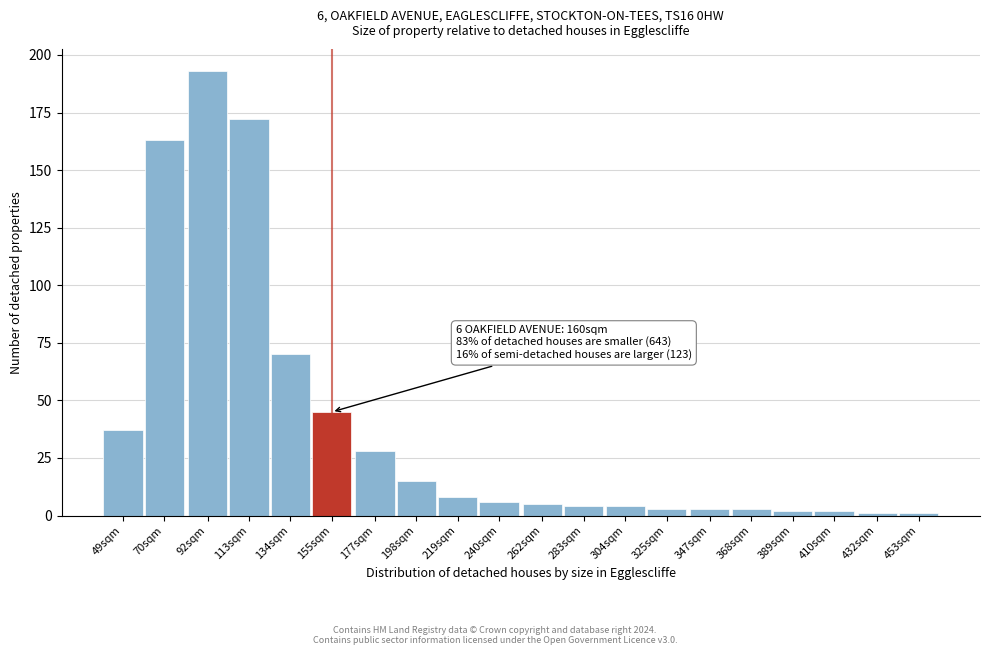

Reading left to right, what are all the values shown in this chart?

37	163	193	172	70	45	28	15	8	6	5	4	4	3	3	3	2	2	1	1